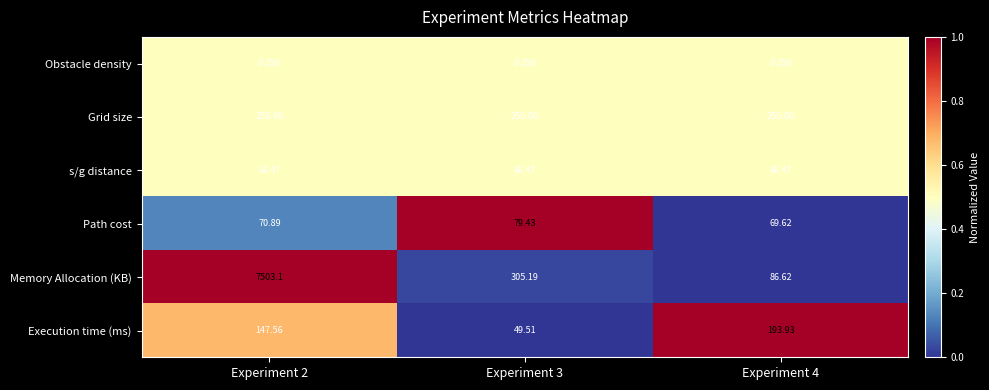

At how many categories does at least one series exceed 0?

3